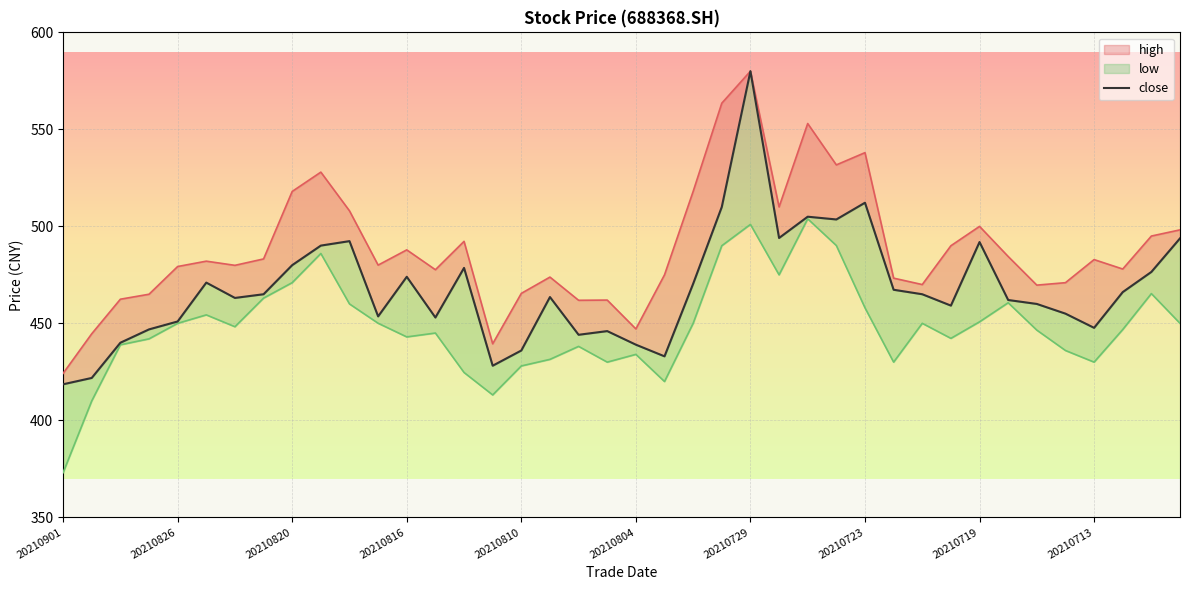

What is the sum of the low values at 20210819 and 20210719?

936.8